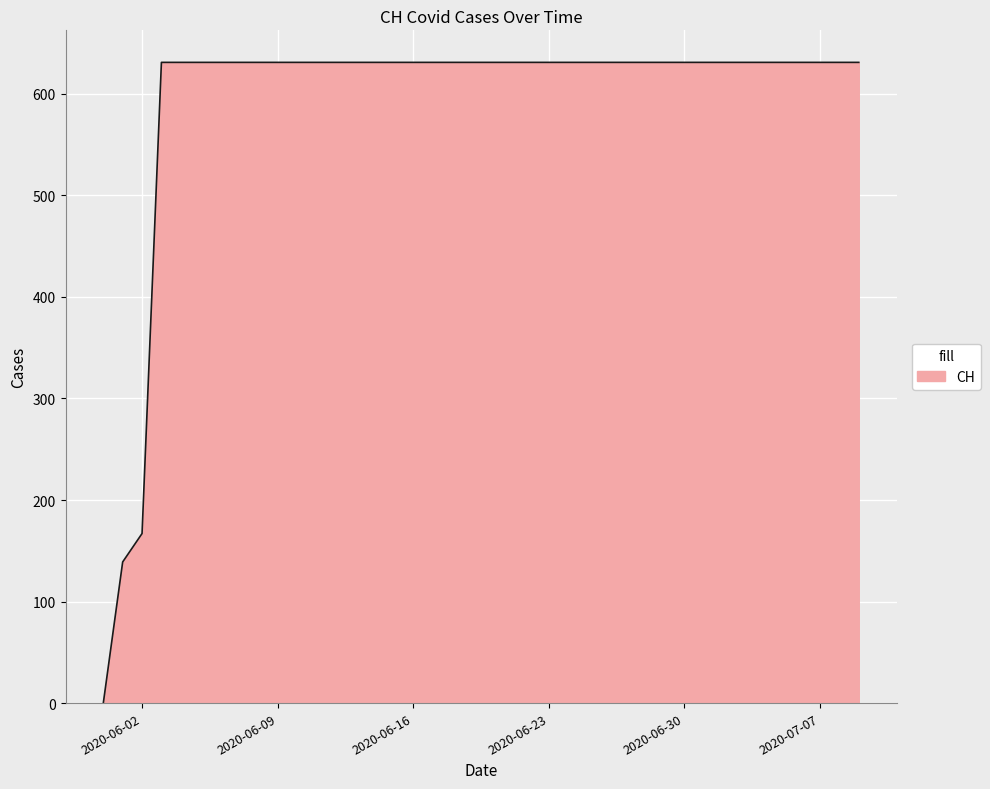

What is the difference between the maximum and minimum values?

631